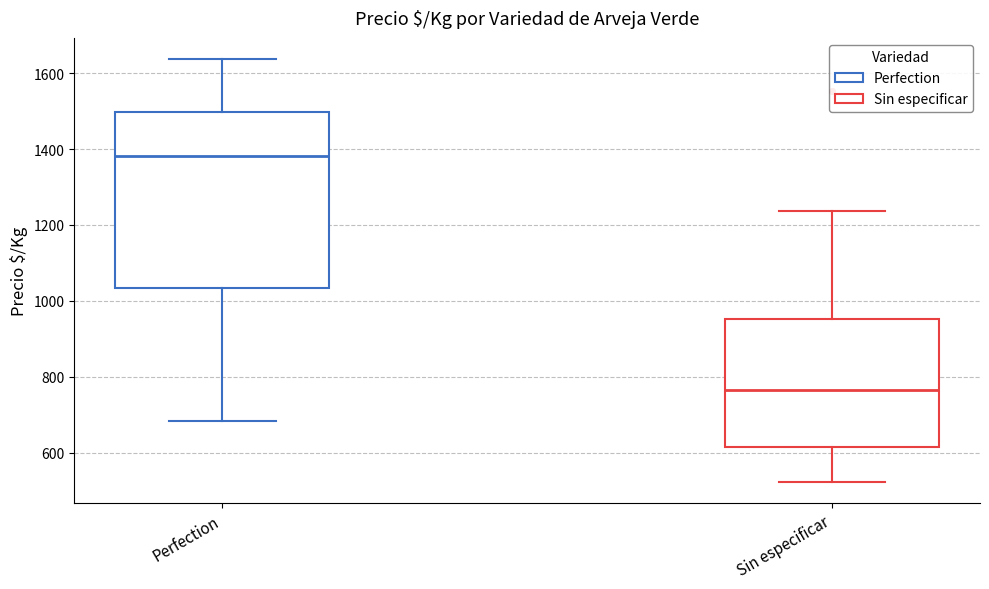

Reading left to right, transcribe this box plot: for each box, give where its median line is, the range the box spans, and where its two whiskers end, as read against the y-axis. The values are not printed on the chart, so give them approximately, as read against the axis.

Perfection: median 1380, box 1040 to 1500, whiskers 680 to 1640
Sin especificar: median 760, box 620 to 960, whiskers 520 to 1240